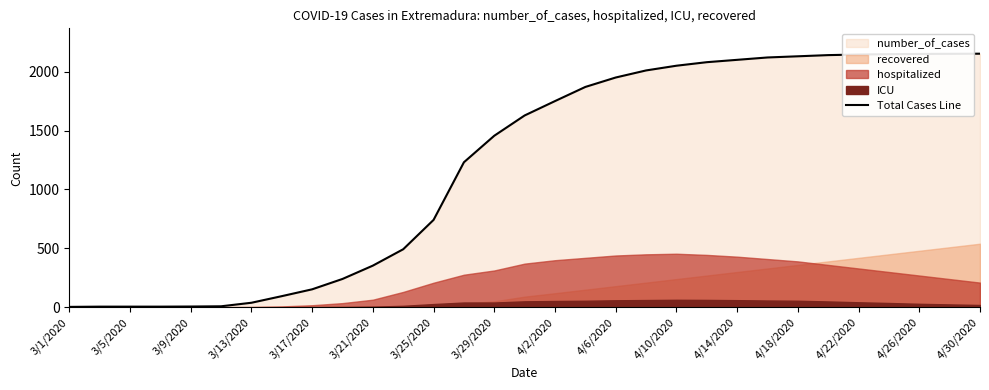

The value at 17 is 1870. True or false?

True